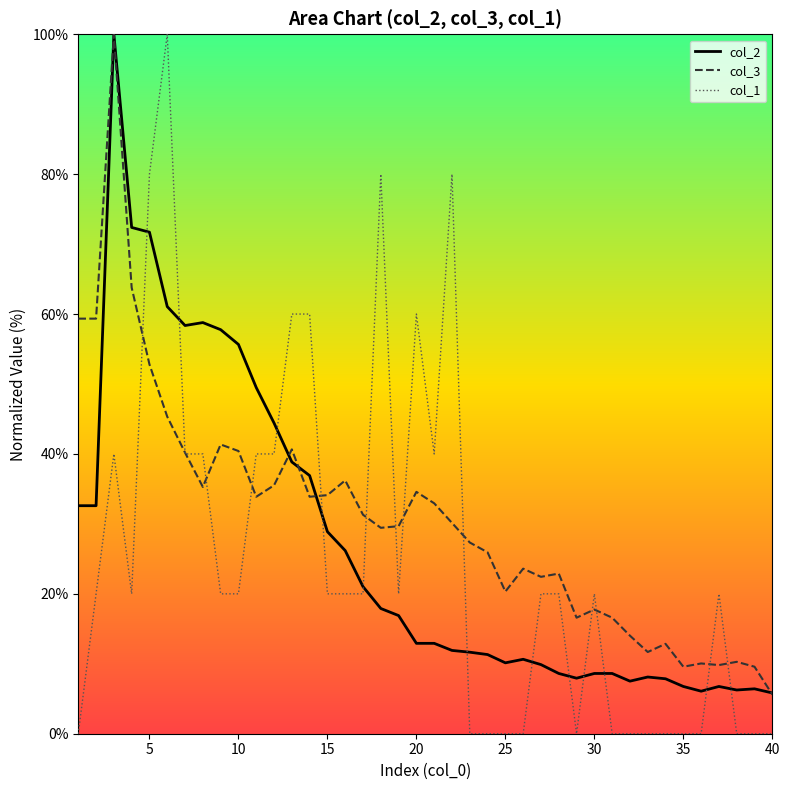

What is the spread (max minus min) of values at 40?

5.8